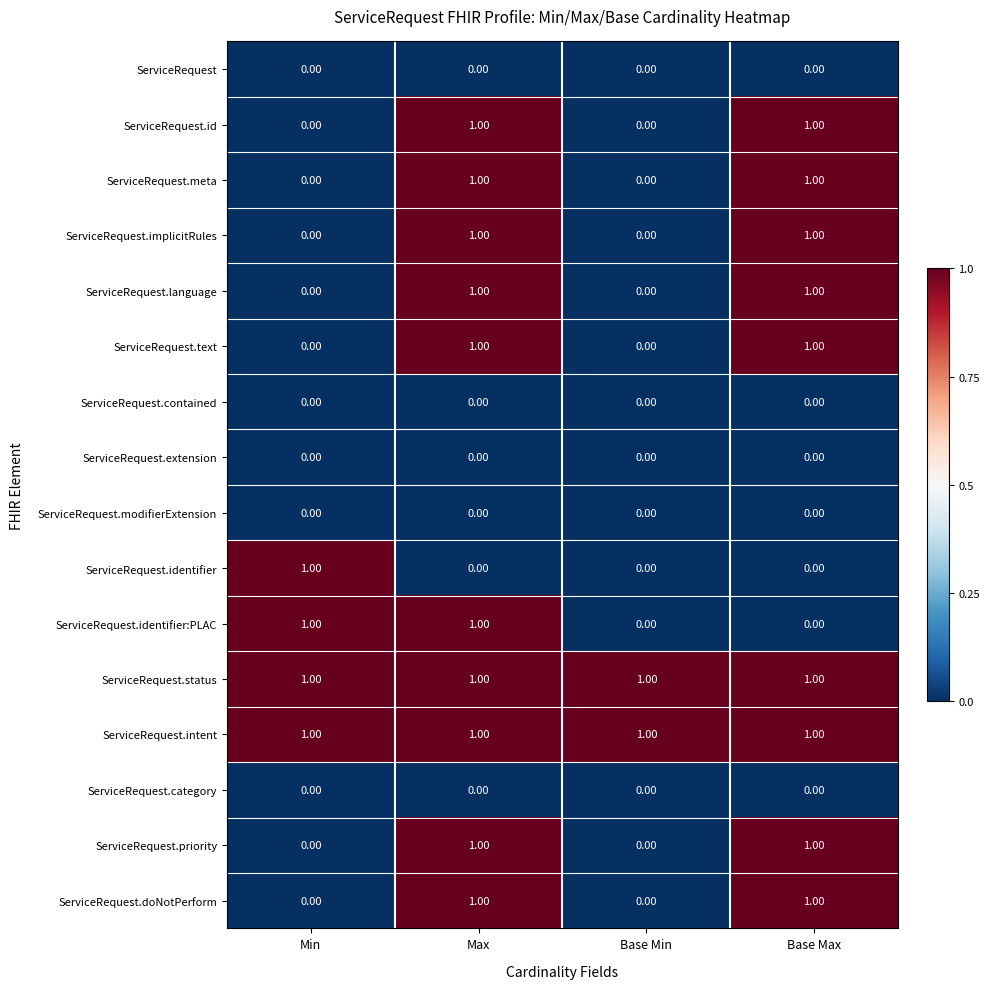

What is the total value across all series at Max?

10